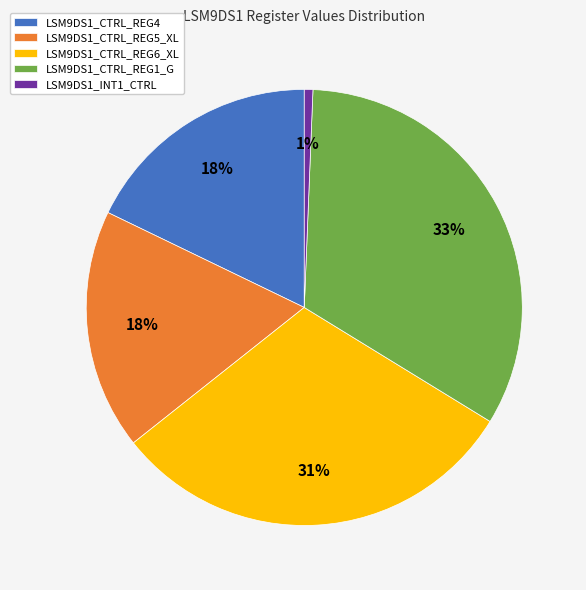

True or false: LSM9DS1_CTRL_REG4 accounts for 18% of the total.

True